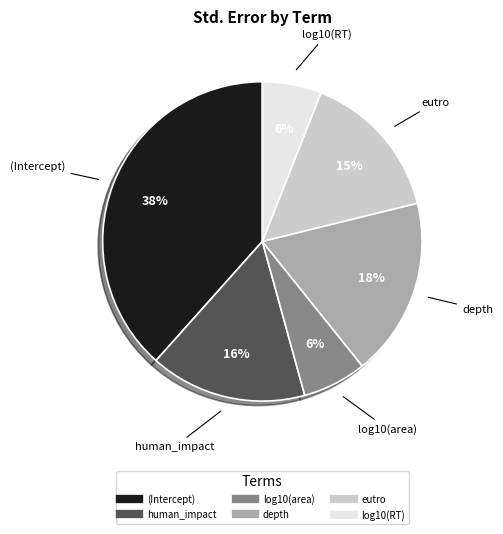

True or false: (Intercept) accounts for 53% of the total.

False